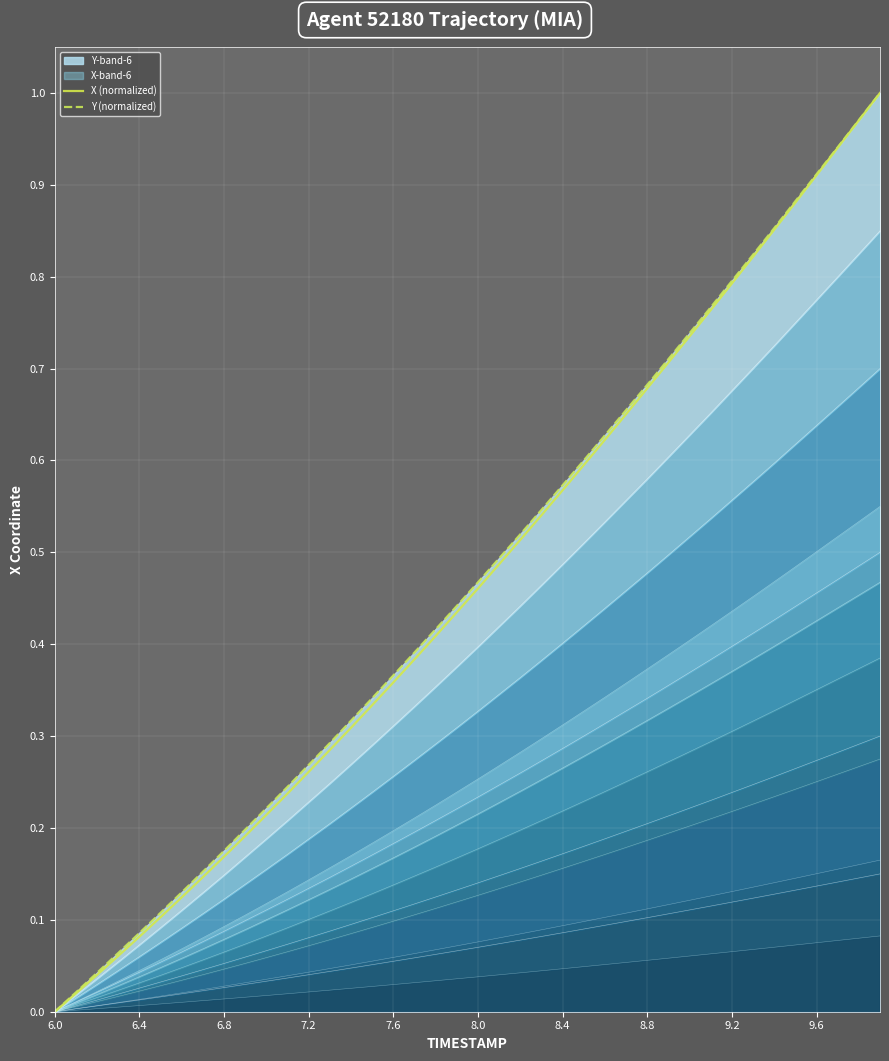

Is it true that X (normalized) equals 0.4 at 9.2?

False